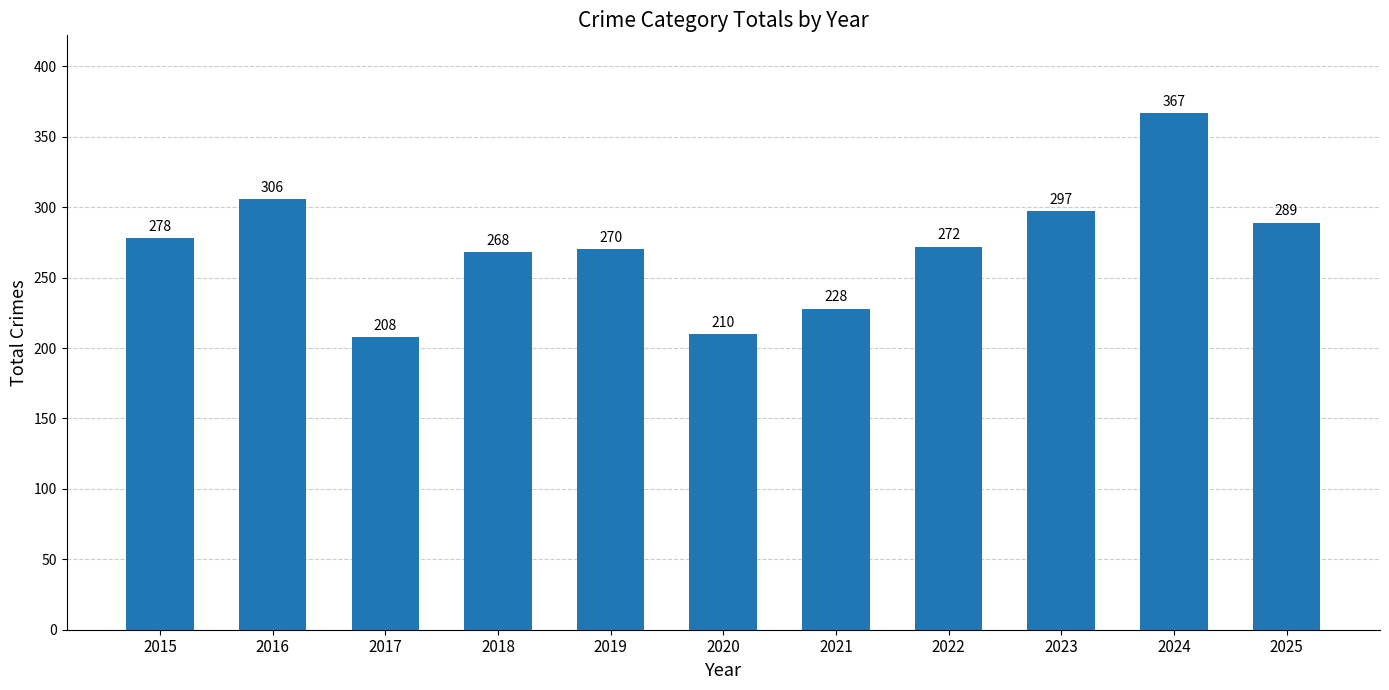

The chart shows a value of 268 at 2018. True or false?

True